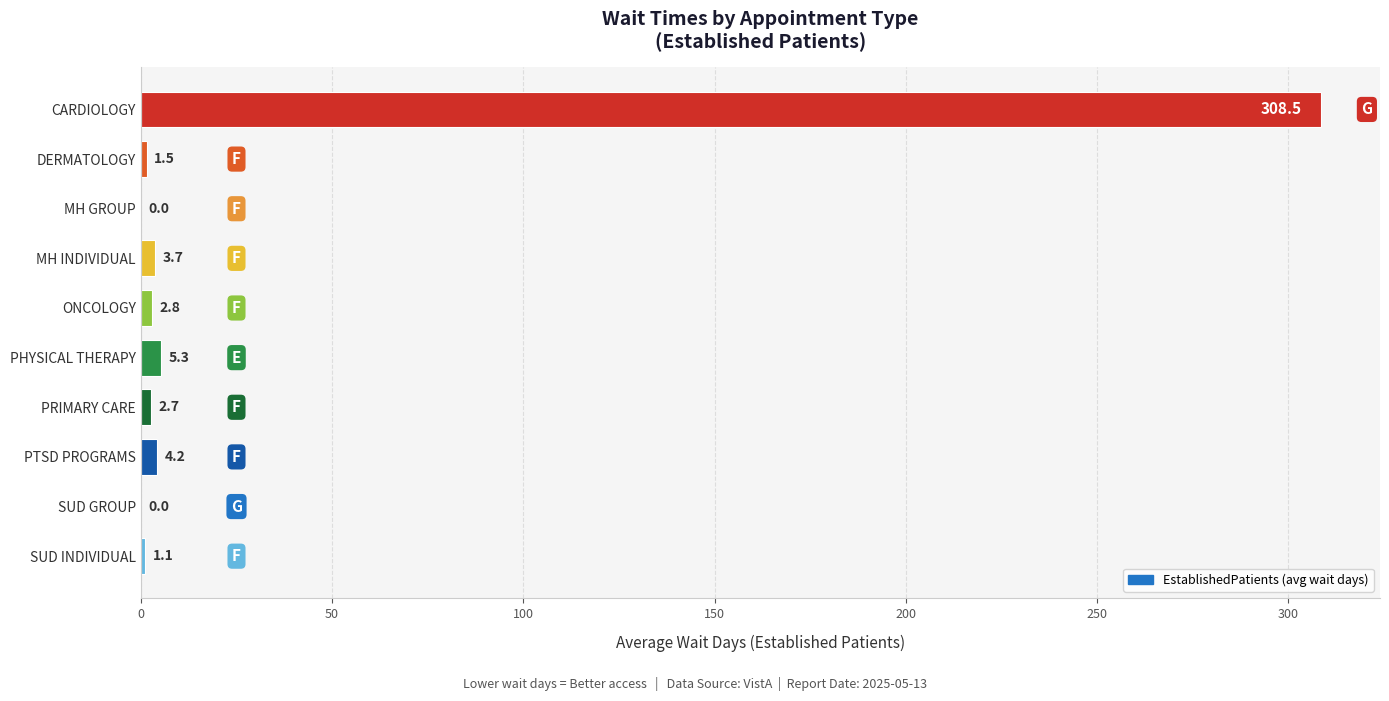

What is the approximate value at MH INDIVIDUAL?

3.7